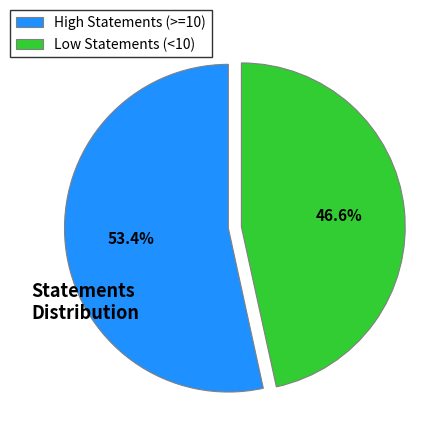

Does any single category account for the majority?

Yes